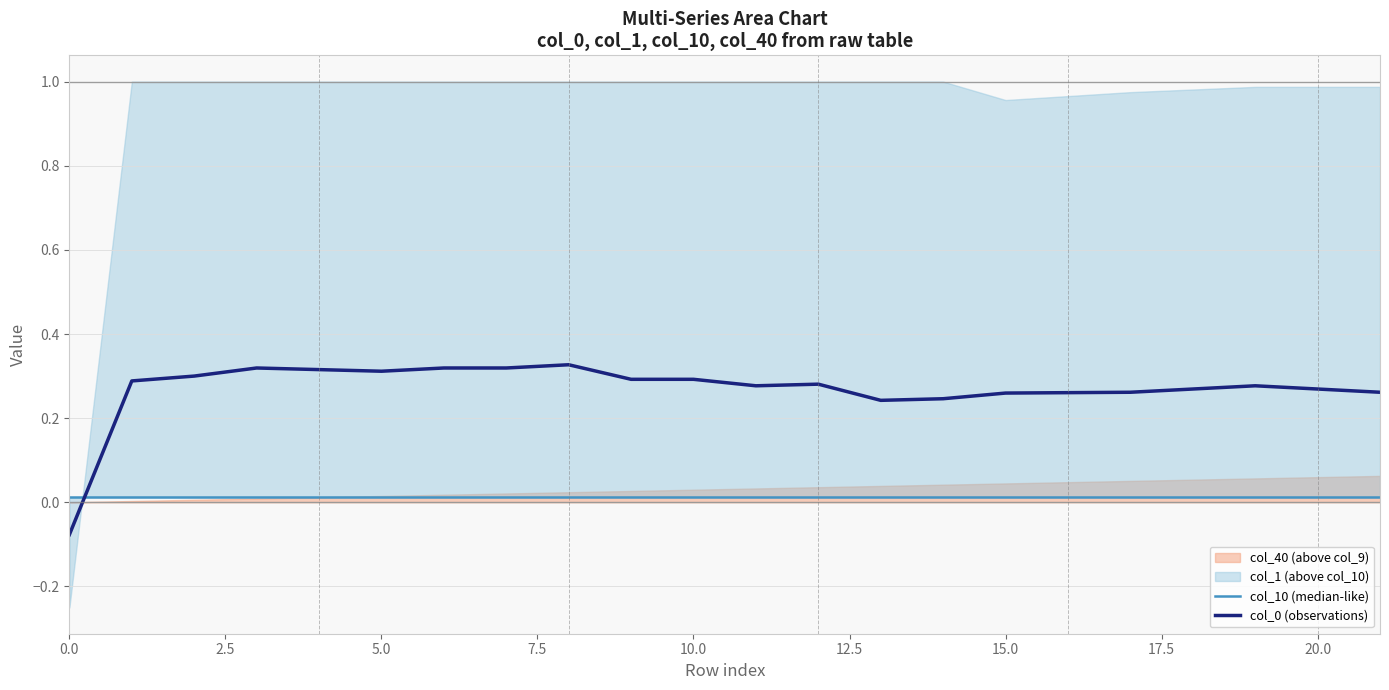

Which has a higher value, 13 or 16?

13